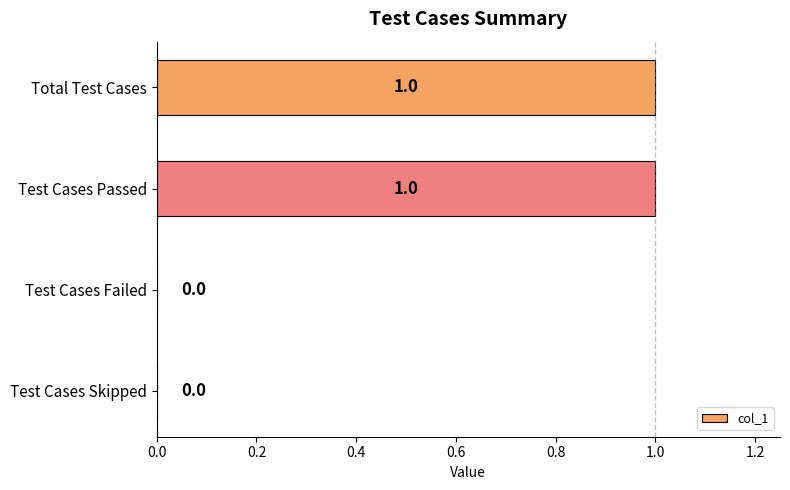

Between Total Test Cases and Test Cases Failed, which is larger?

Total Test Cases